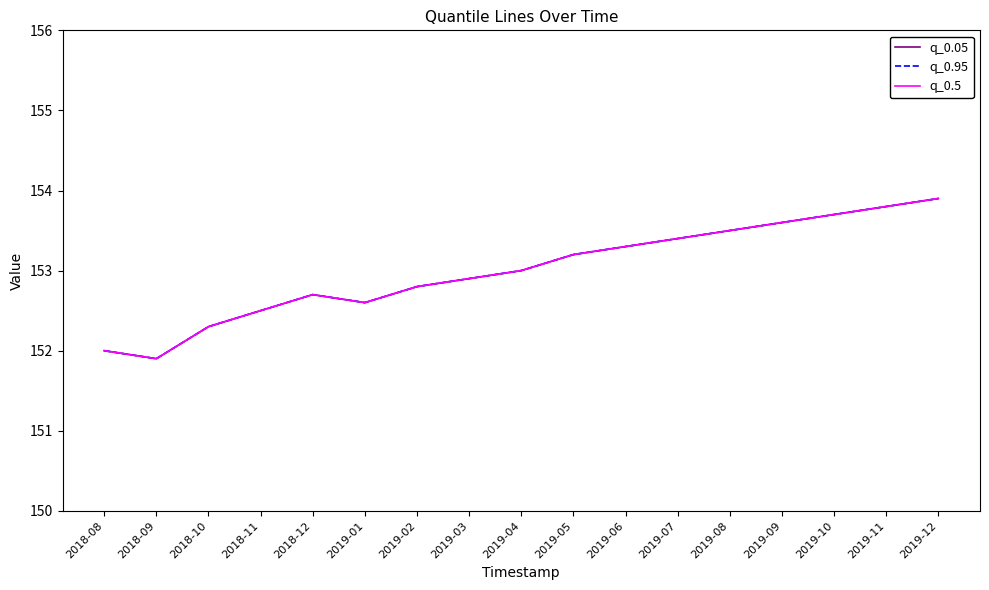

The q_0.5 series shows 151.9 at 2018-09. True or false?

True